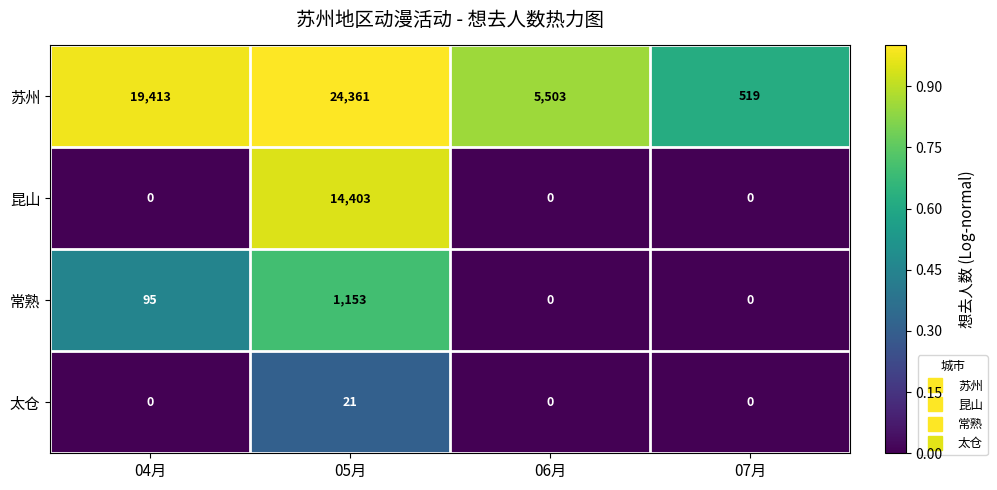

How many data points does each series have?

4